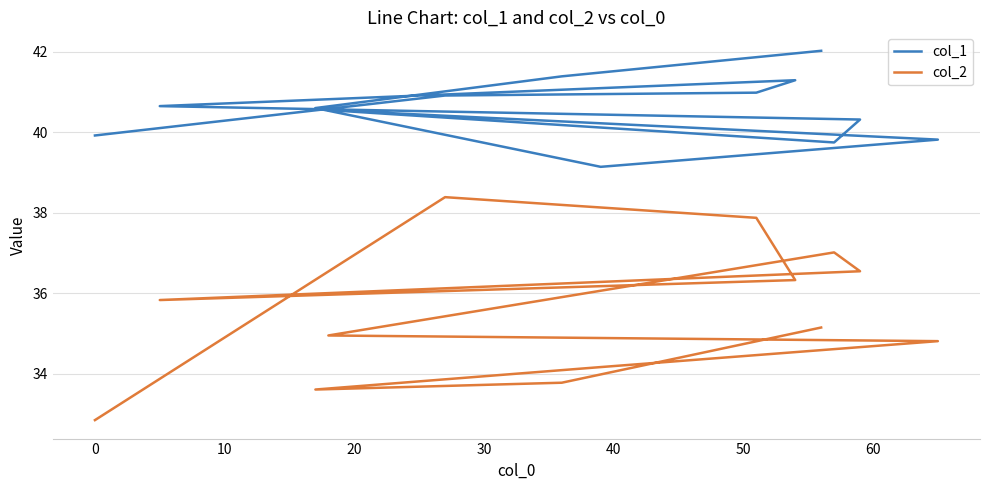

The col_1 series shows 71.5 at 40. True or false?

False